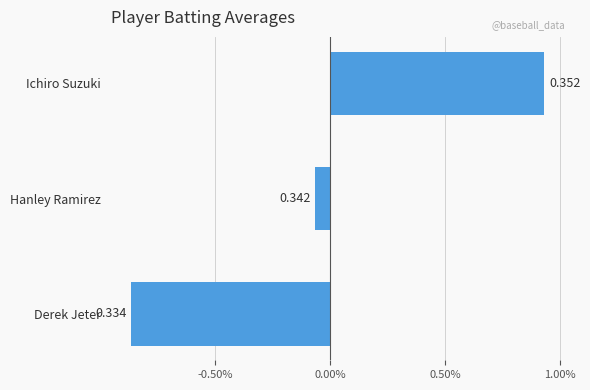

Does the chart contain any negative values?

Yes